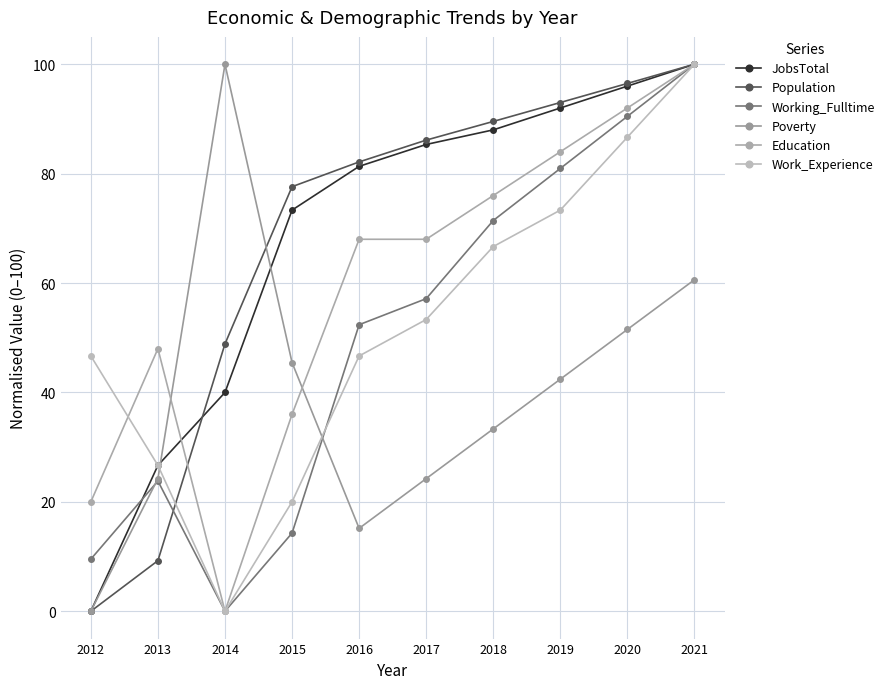

At which category is the sum across all series the highest?

2021